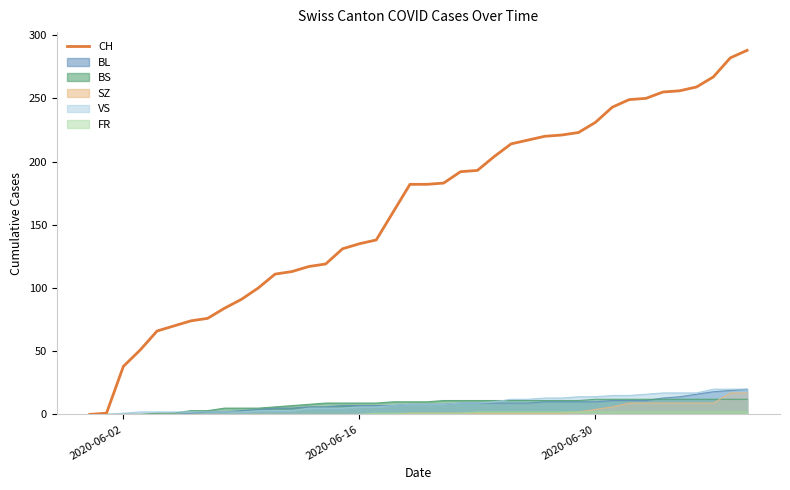

Which series has the largest total across all categories?

CH